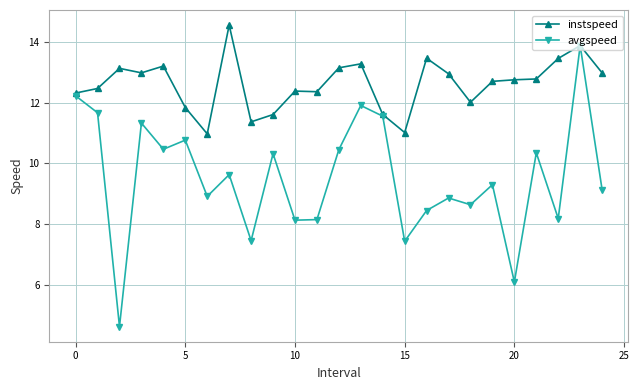

What is the value of the instspeed point at the 2nd from the left?

12.5